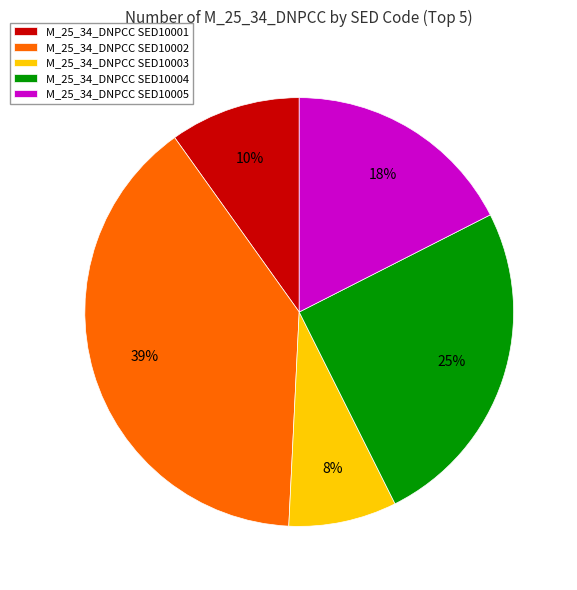

How many segments does this pie chart have?

5